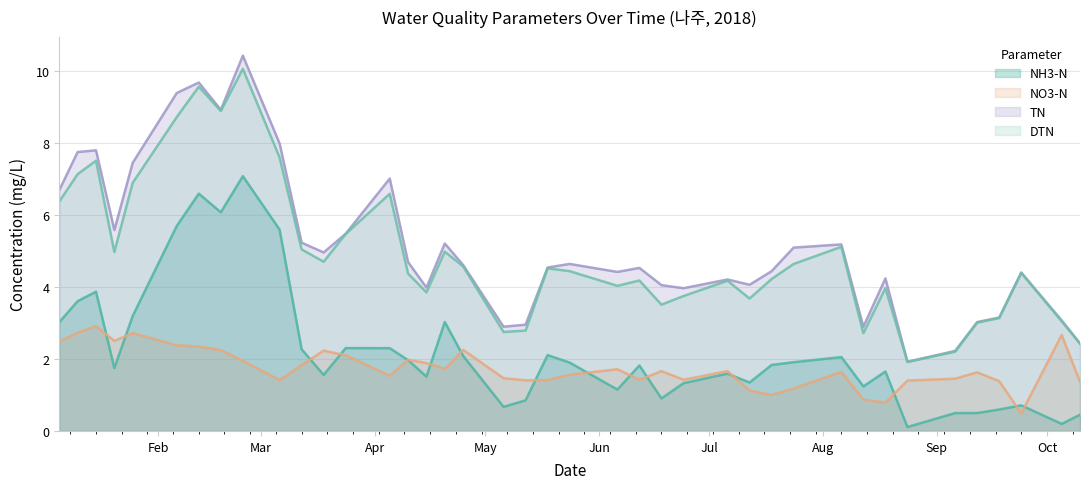

Which series has the largest total across all categories?

TN